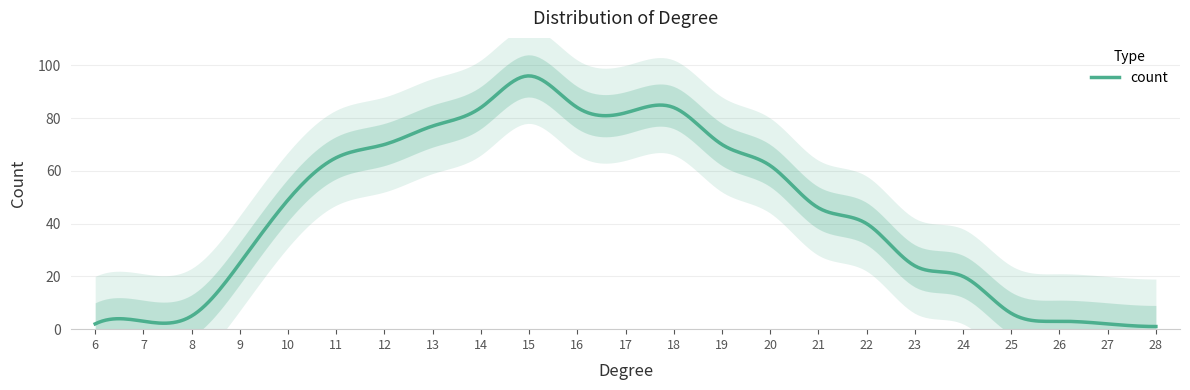

At which label is the value closest to 48?

10